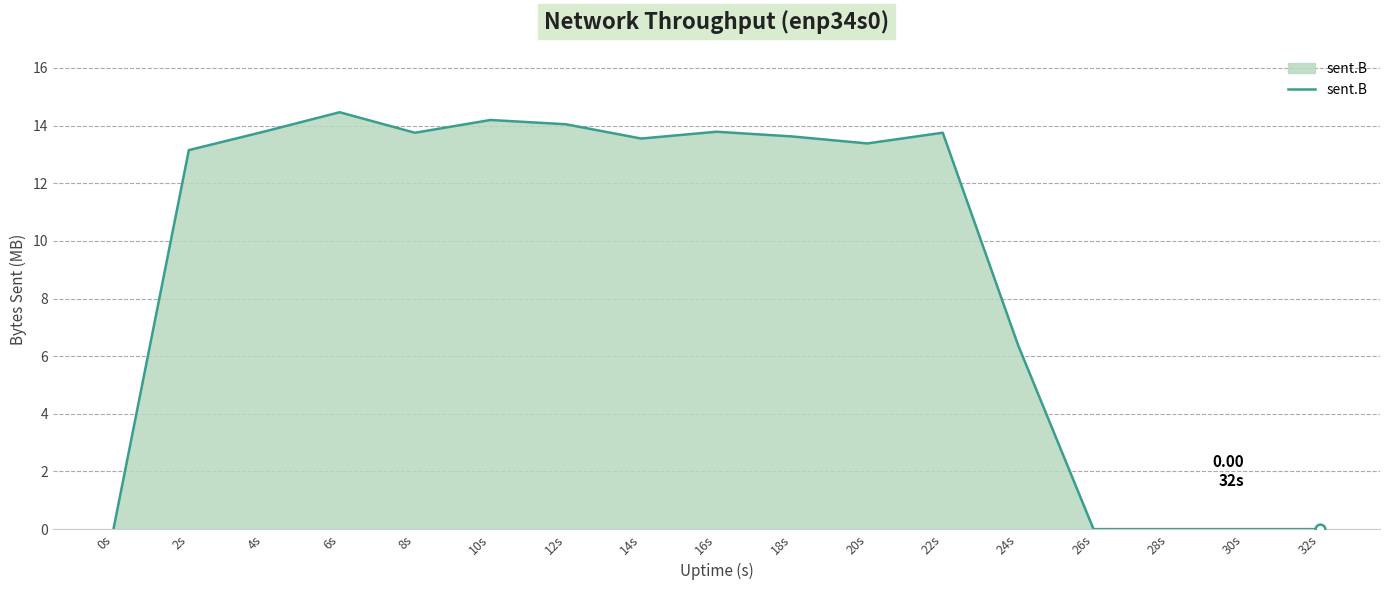

Reading left to right, extract all data points from this chart.

0.0	13.1	13.8	14.5	13.8	14.2	14.0	13.5	13.8	13.6	13.4	13.8	6.4	0.0	0.0	0.0	0.0